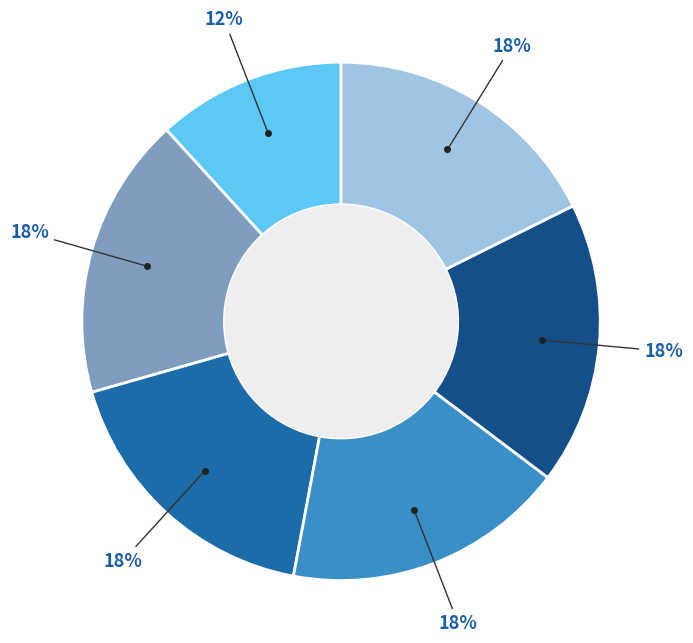

To the nearest percent, what is the difference between the largest and smallest slice percentages?

6%